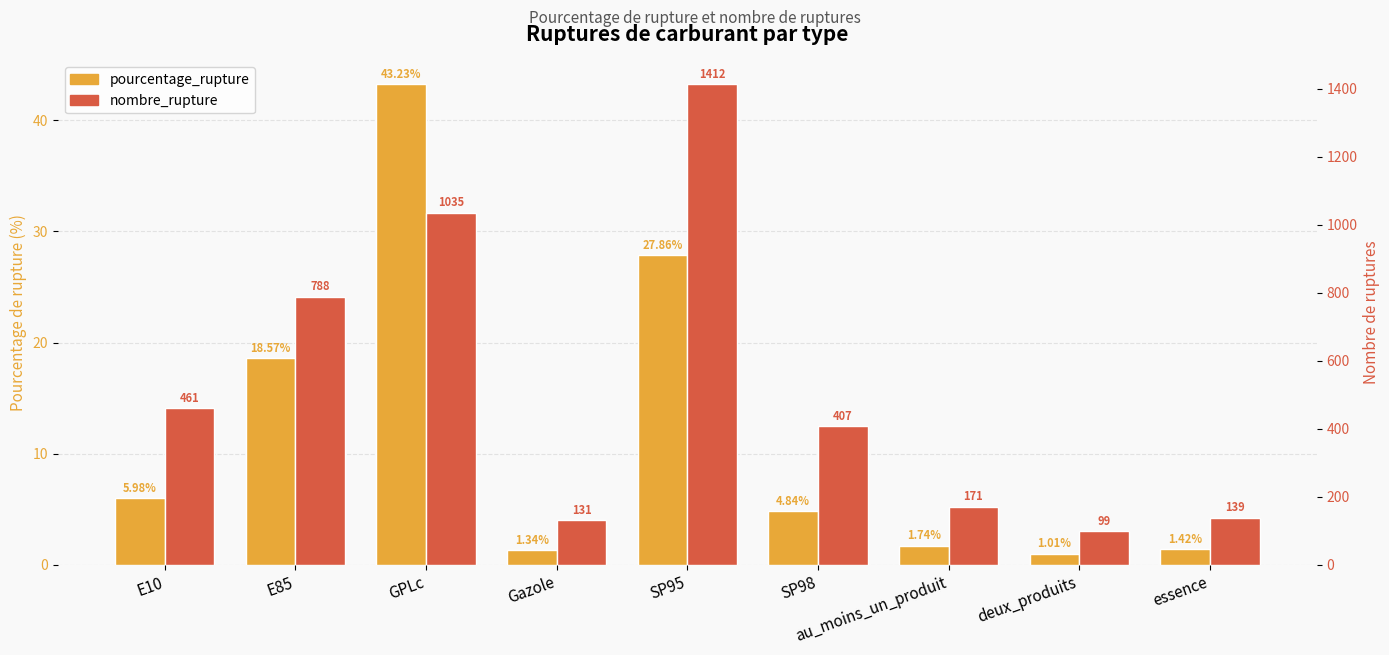

How many bars are there in each group?

2